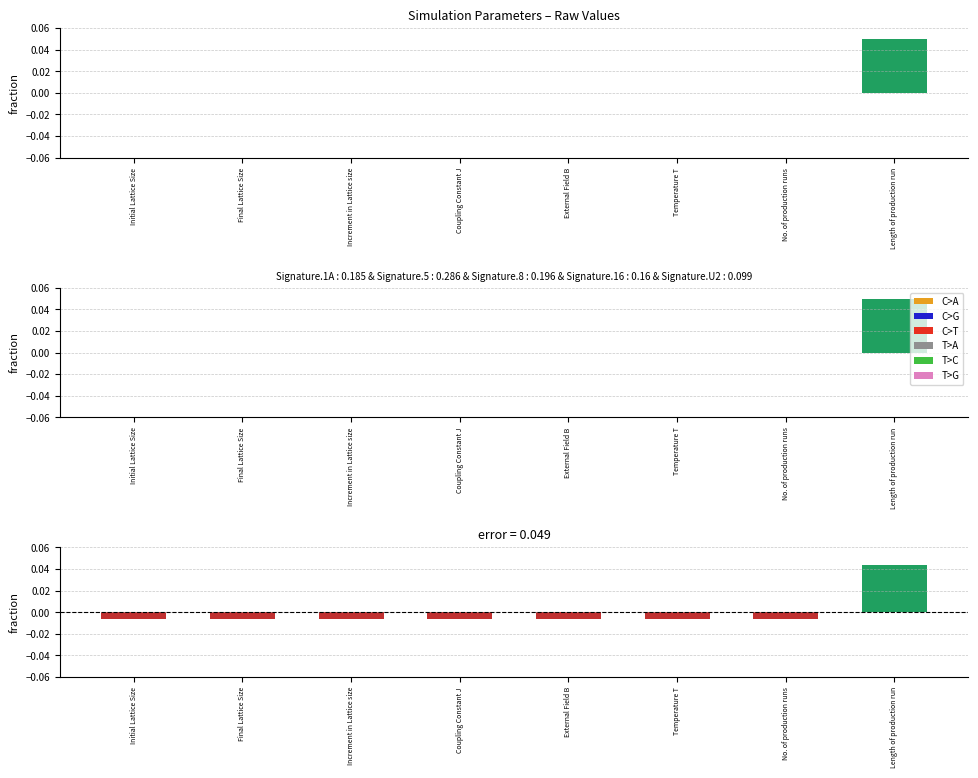

True or false: error has a value of -0.0 at No. of production runs.

False